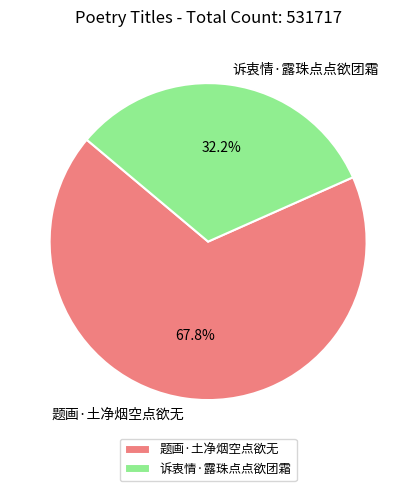

What is the total percentage of 题画·土净烟空点欲无 and 诉衷情·露珠点点欲团霜?

100.0%